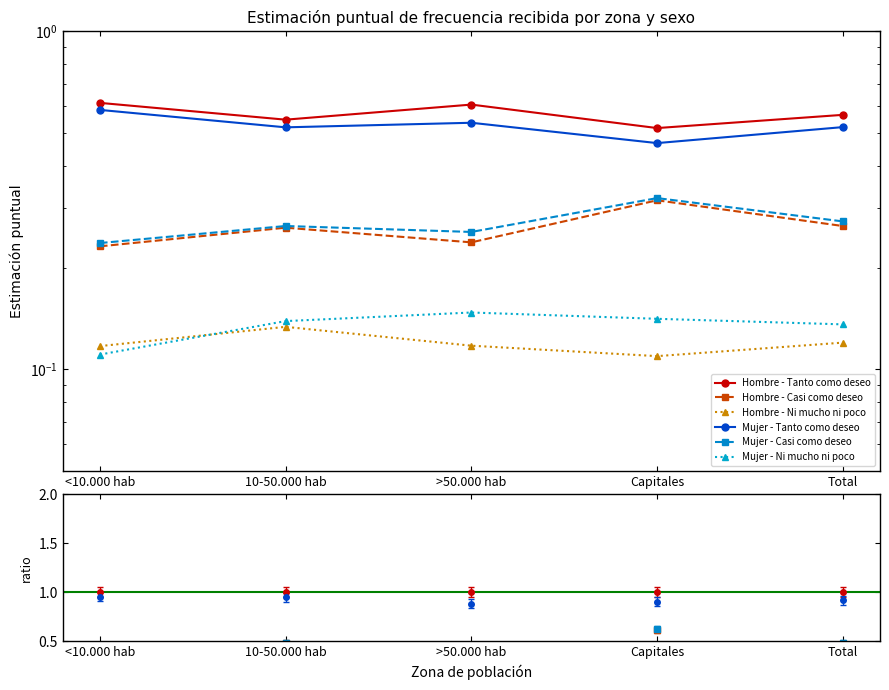

What position from the right is Total?

1